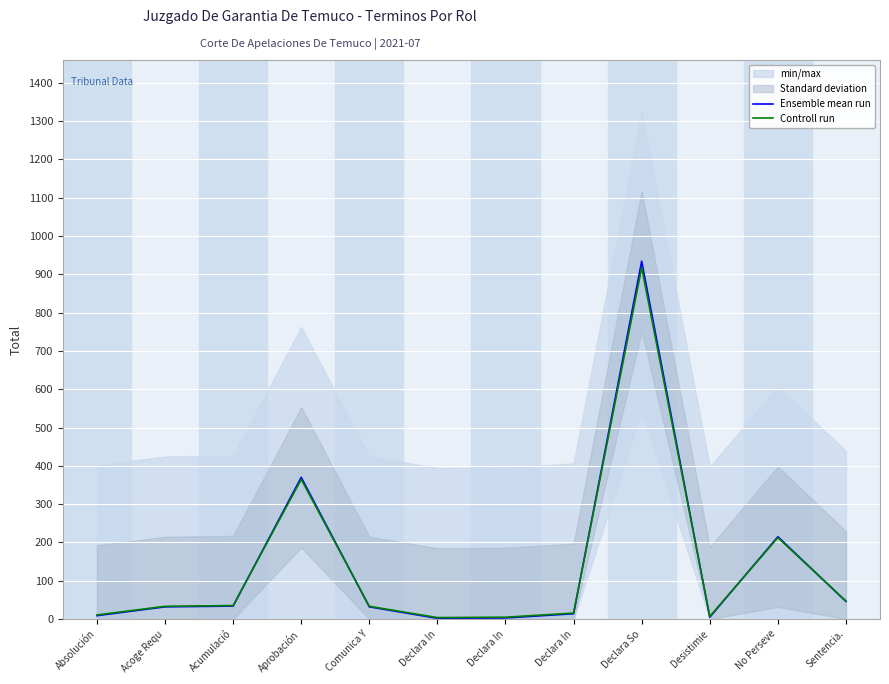

What is the difference between the maximum and second lowest values in the Ensemble mean run series?

931.0